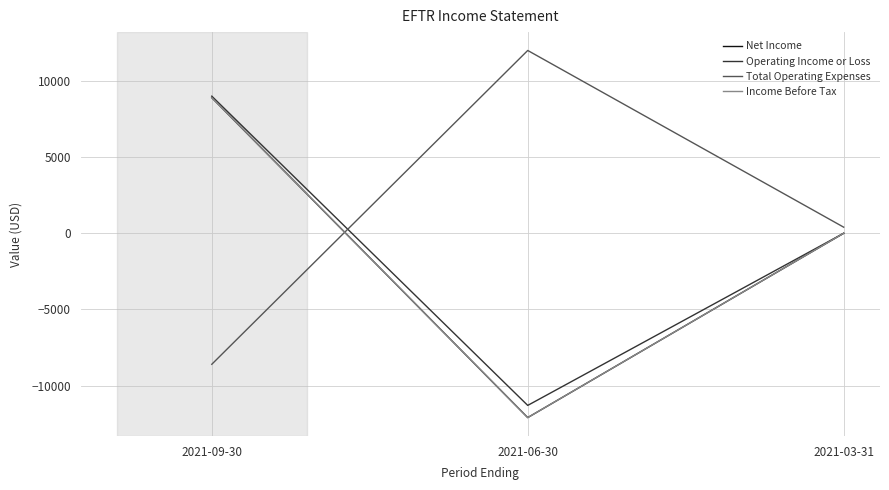

Does the chart display data point markers on the line(s)?

No